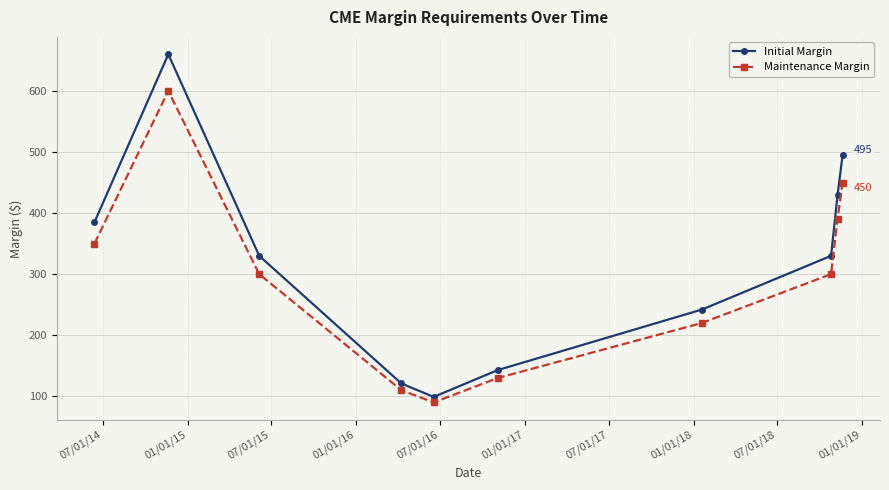

True or false: Maintenance Margin has more than 1 interior local peaks.

False